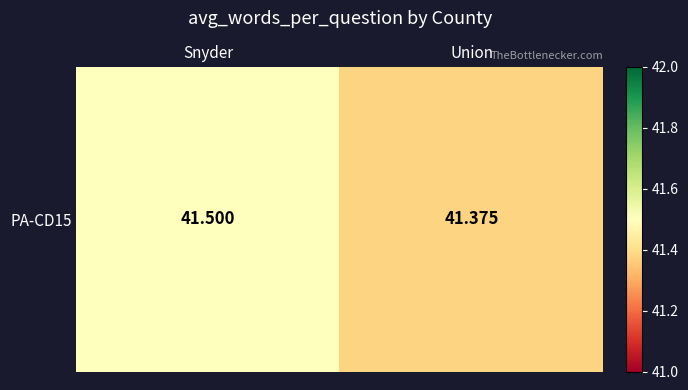

What is the ratio of the value at Union to the value at Snyder?

1.0